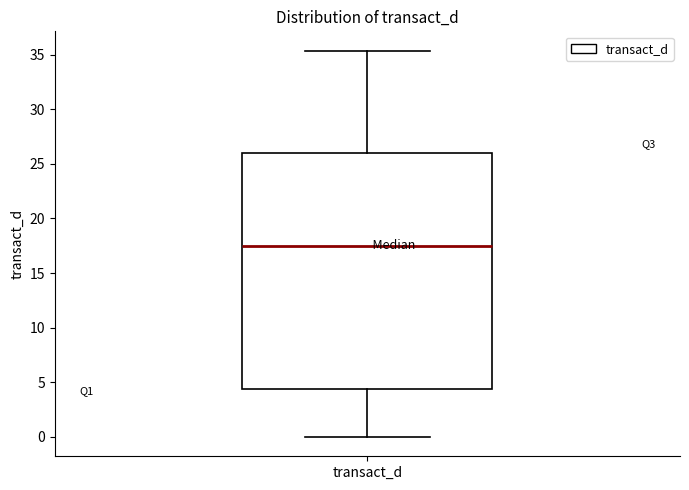

Read this box plot against the y-axis: the position of the median line, the range covered by the box, and the ends of both whiskers. The values are not printed on the chart, so give them approximately, as read against the axis.

median 17.5, box 4.5 to 26.0, whiskers 0.0 to 35.5